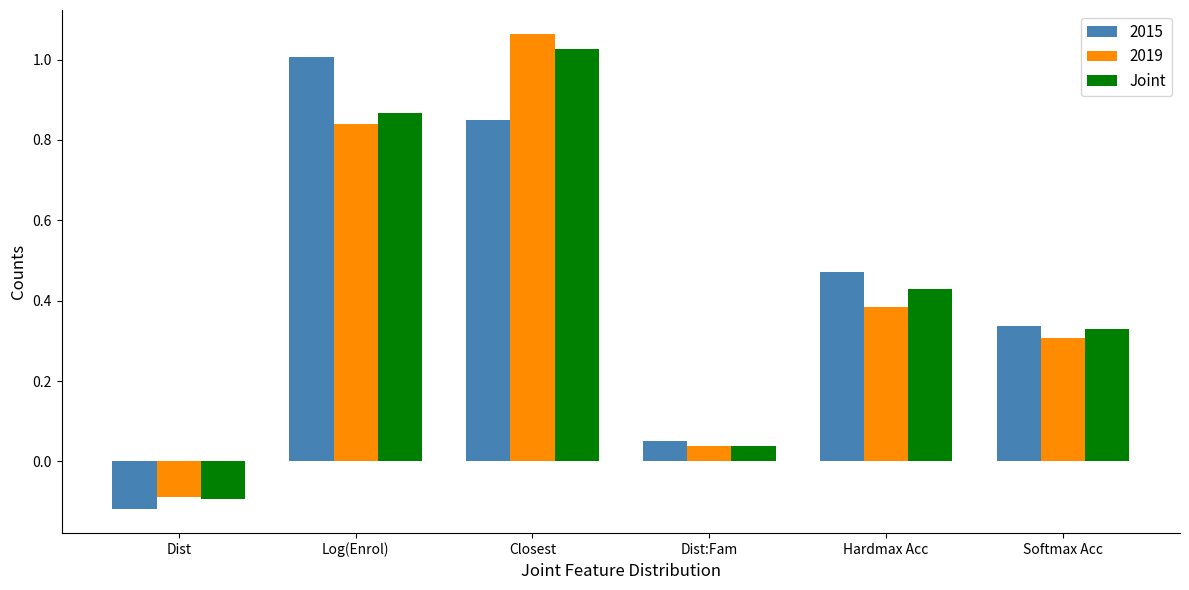

The value of 2019 at Closest is 1.7. True or false?

False